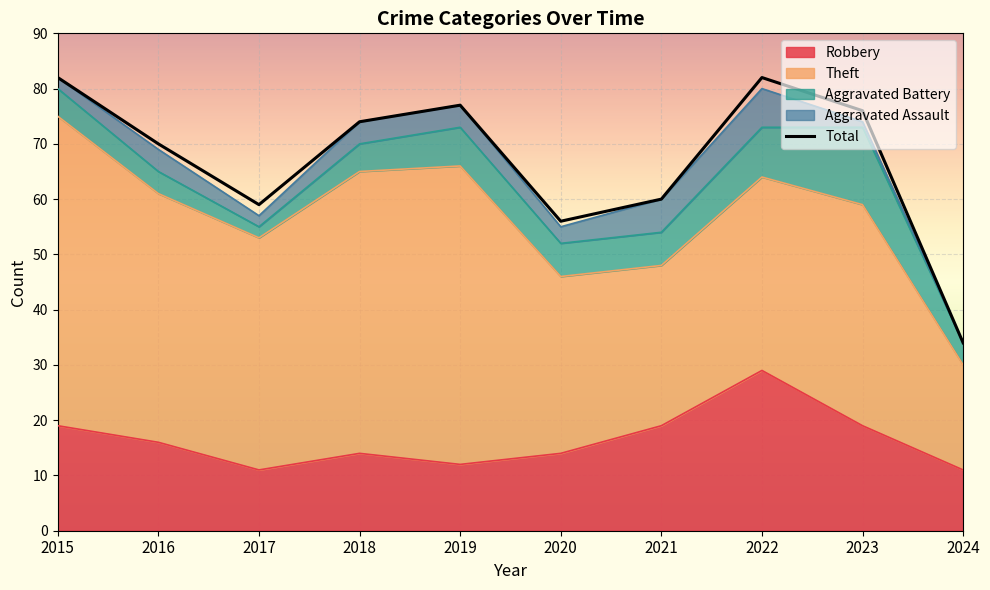

At which category does the data reach its first local peak?

2019